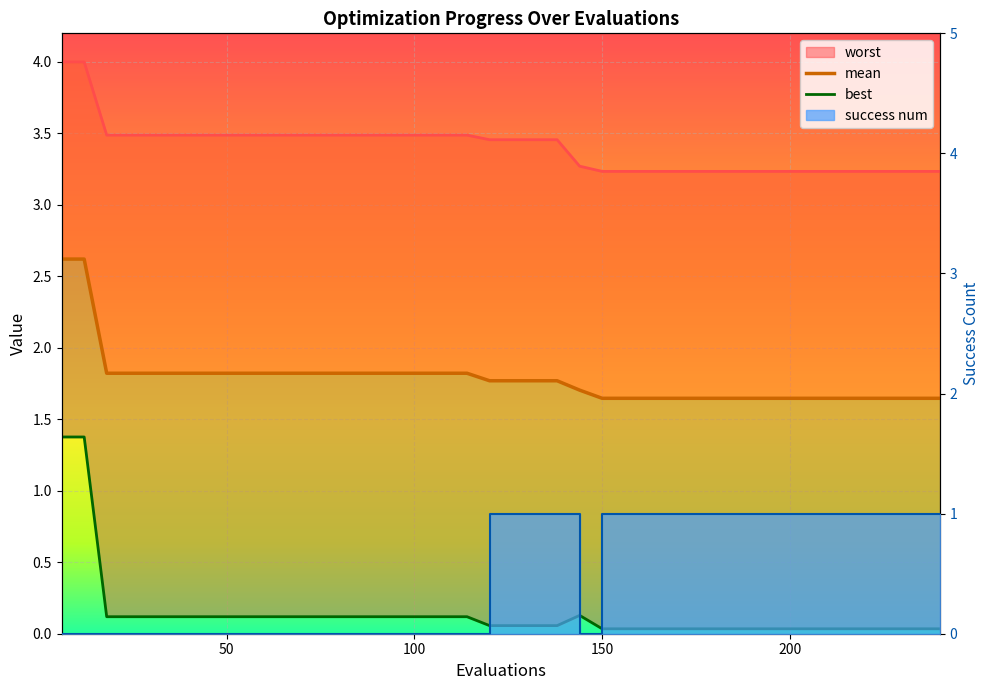

True or false: worst and mean cross at least once.

False